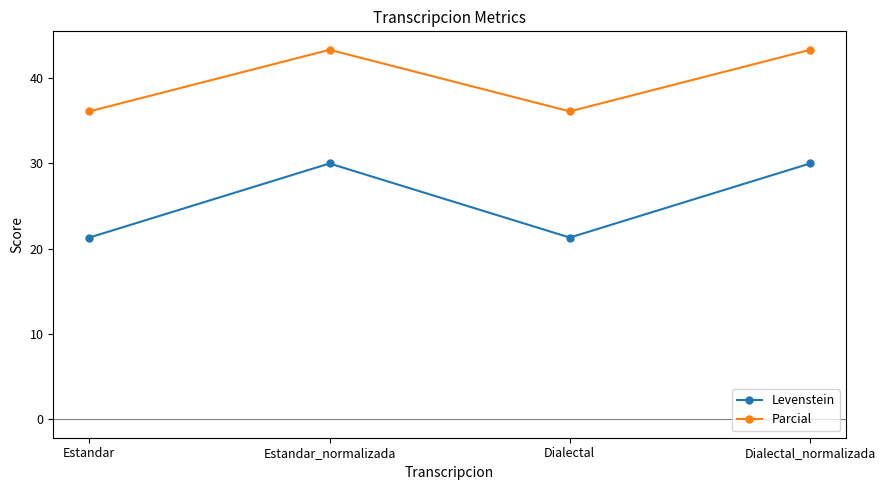

What position from the left is Dialectal?

3